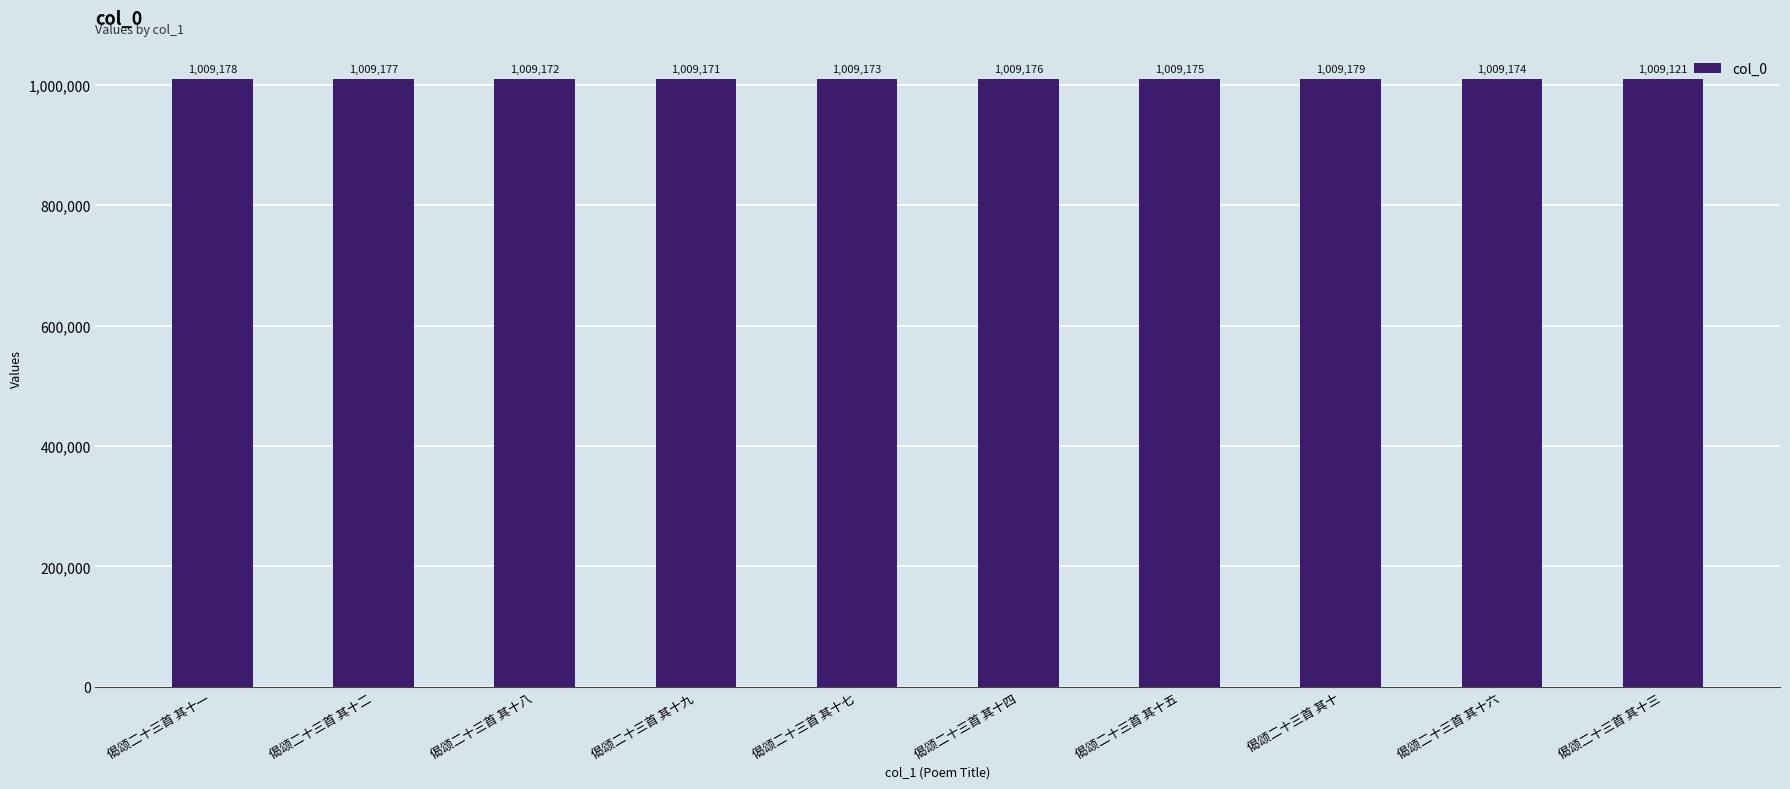

Rank the categories by value from highest to lowest.

偈颂二十三首 其十, 偈颂二十三首 其十一, 偈颂二十三首 其十二, 偈颂二十三首 其十四, 偈颂二十三首 其十五, 偈颂二十三首 其十六, 偈颂二十三首 其十七, 偈颂二十三首 其十八, 偈颂二十三首 其十九, 偈颂二十三首 其十三